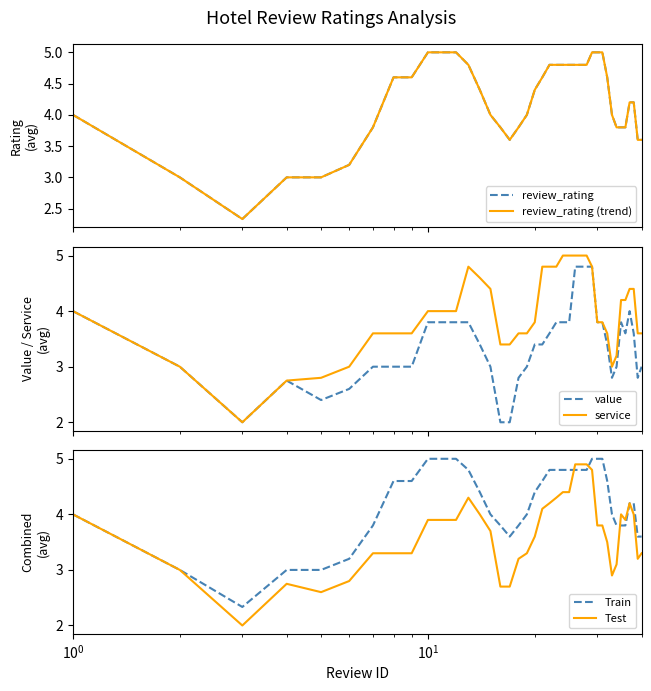

What is the minimum value for value?

2.0